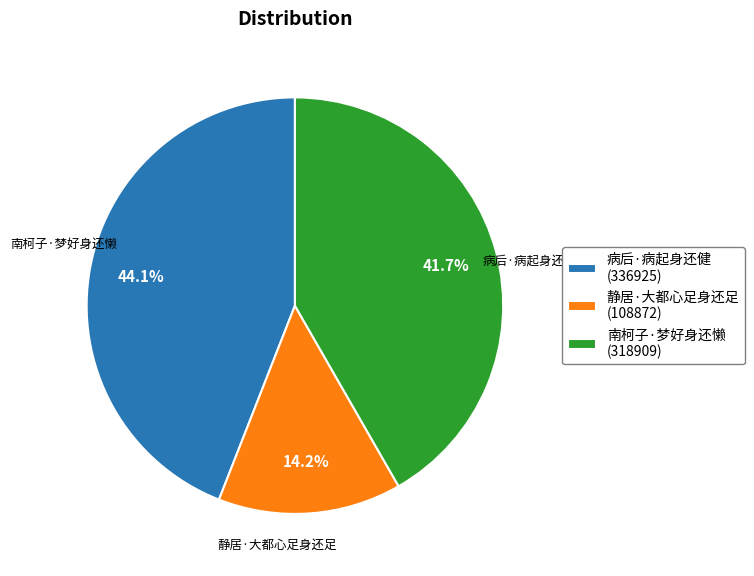

Combined, do 静居·大都心足身还足 and 病后·病起身还健 account for over 50%?

Yes